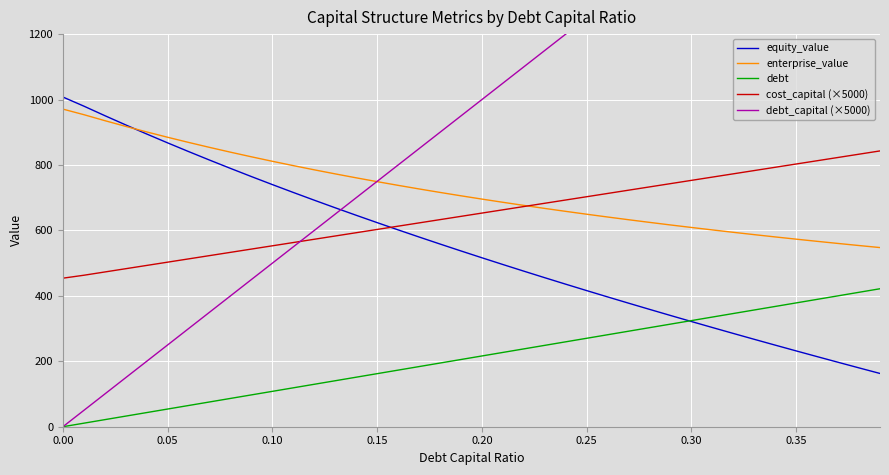

Reading left to right, extract all data points from this chart.

equity_value: 1007.7	979.9	950.8	922.4	894.7	867.5	841.0	815.0	789.5	764.5	740.0	716.0	692.3	669.1	646.2	623.8	601.6	579.9	558.4	537.2	516.4	495.8	475.5	455.4	435.6	416.1	396.7	377.6	358.7	340.0	321.5	303.2	285.1	267.1	249.3	231.7	214.3	197.0	179.8	162.8
enterprise_value: 970.8	953.8	935.5	917.9	901.0	884.7	869.0	853.8	839.1	824.9	811.2	798.0	785.2	772.8	760.7	749.1	737.8	726.8	716.1	705.8	695.7	686.0	676.5	667.2	658.2	649.5	641.0	632.7	624.6	616.7	609.0	601.5	594.2	587.1	580.1	573.3	566.6	560.1	553.8	547.6
debt: 0.0	10.8	21.6	32.4	43.3	54.1	64.9	75.7	86.5	97.3	108.1	118.9	129.8	140.6	151.4	162.2	173.0	183.8	194.6	205.4	216.3	227.1	237.9	248.7	259.5	270.3	281.1	292.0	302.8	313.6	324.4	335.2	346.0	356.8	367.6	378.5	389.3	400.1	410.9	421.7
cost_capital (×5000): 454.0	463.0	473.0	483.0	493.0	503.0	513.0	523.0	533.0	543.0	553.0	563.0	573.0	583.0	593.0	603.0	613.0	623.0	633.0	643.0	653.0	663.0	673.0	683.0	693.0	703.0	713.0	723.0	733.0	743.0	753.0	763.0	773.0	783.0	793.0	803.0	813.0	823.0	833.0	843.0
debt_capital (×5000): 0.0	50.0	100.0	150.0	200.0	250.0	300.0	350.0	400.0	450.0	500.0	550.0	600.0	650.0	700.0	750.0	800.0	850.0	900.0	950.0	1000.0	1050.0	1100.0	1150.0	1200.0	1250.0	1300.0	1350.0	1400.0	1450.0	1500.0	1550.0	1600.0	1650.0	1700.0	1750.0	1800.0	1850.0	1900.0	1950.0